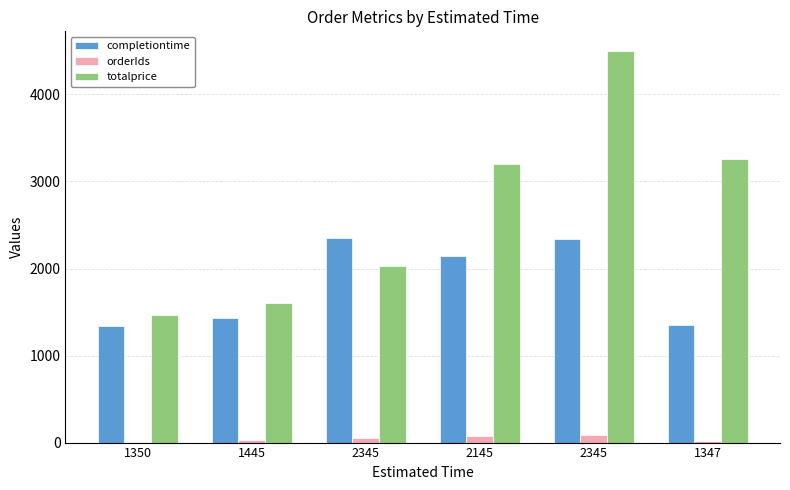

Rank the series by their average value, from highest to lowest.

totalprice, completiontime, orderIds